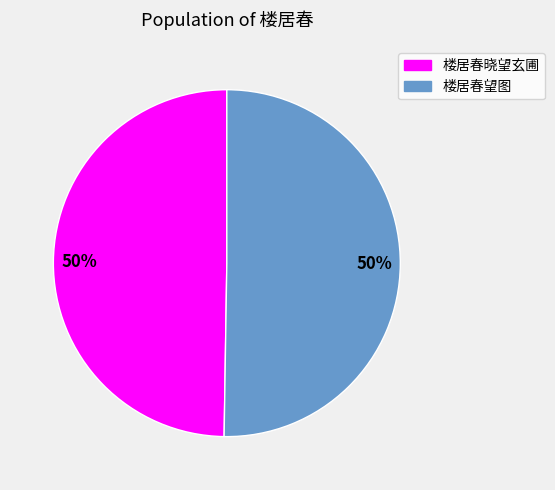

To the nearest percent, what is the average slice percentage?

50%